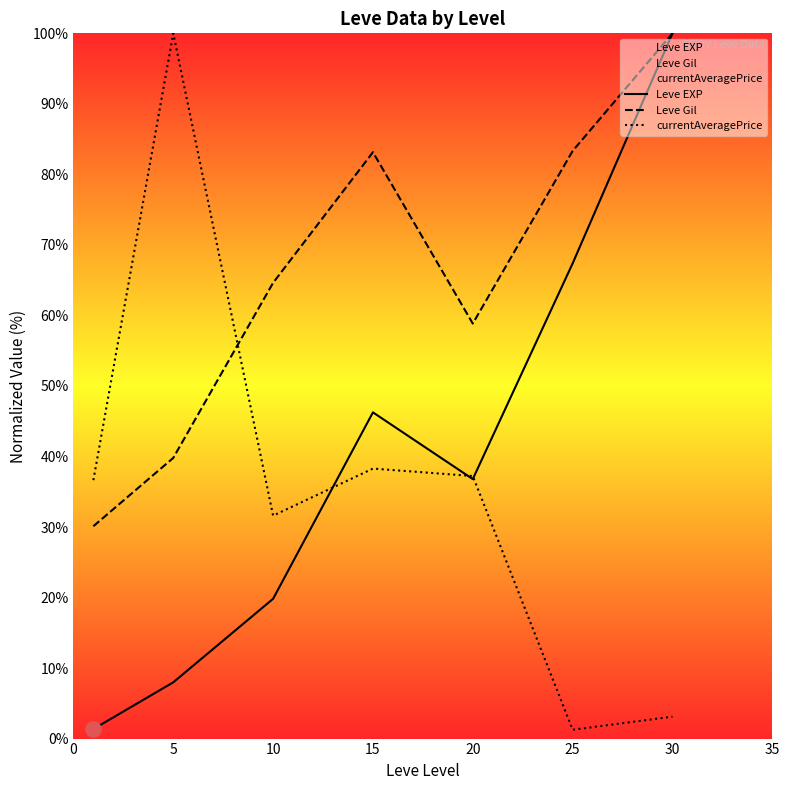

Is the value of Leve Gil at 25 greater than the value of Leve EXP at 5?

Yes